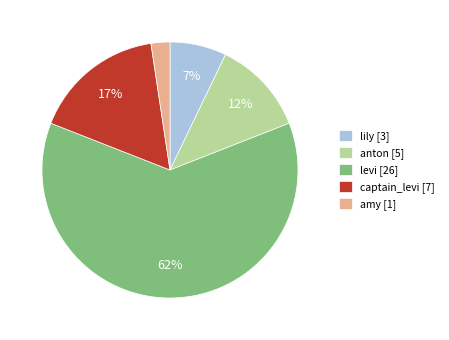

To the nearest percent, what portion does levi represent?

62%